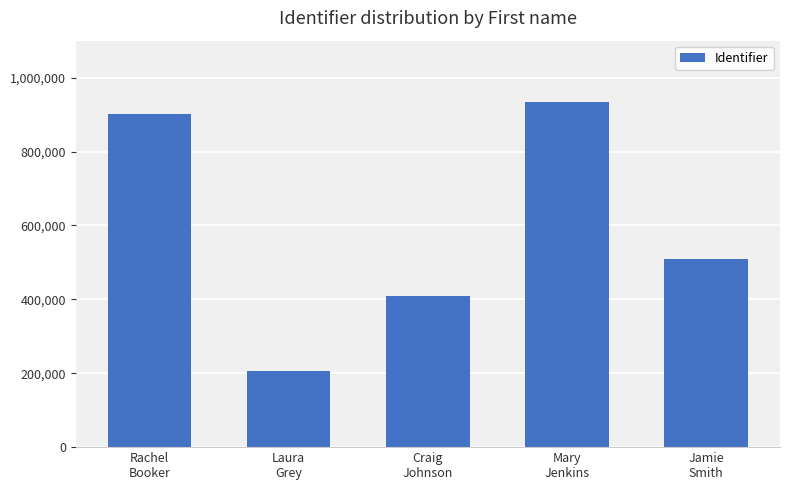

Between Laura
Grey and Craig
Johnson, which is larger?

Craig
Johnson